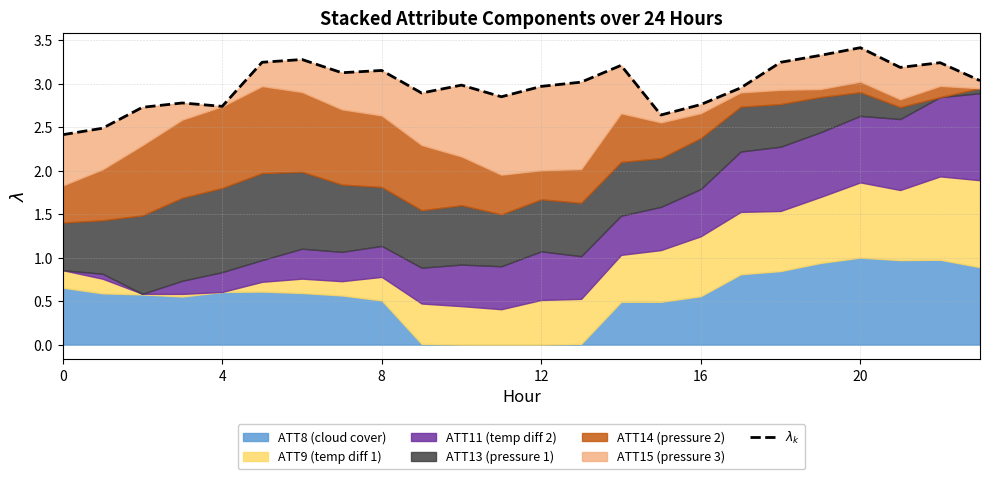

Reading left to right, list all the values displayed in this chart.

2.4	2.5	2.7	2.8	2.7	3.2	3.3	3.1	3.2	2.9	3.0	2.8	3.0	3.0	3.2	2.6	2.8	3.0	3.2	3.3	3.4	3.2	3.2	3.0